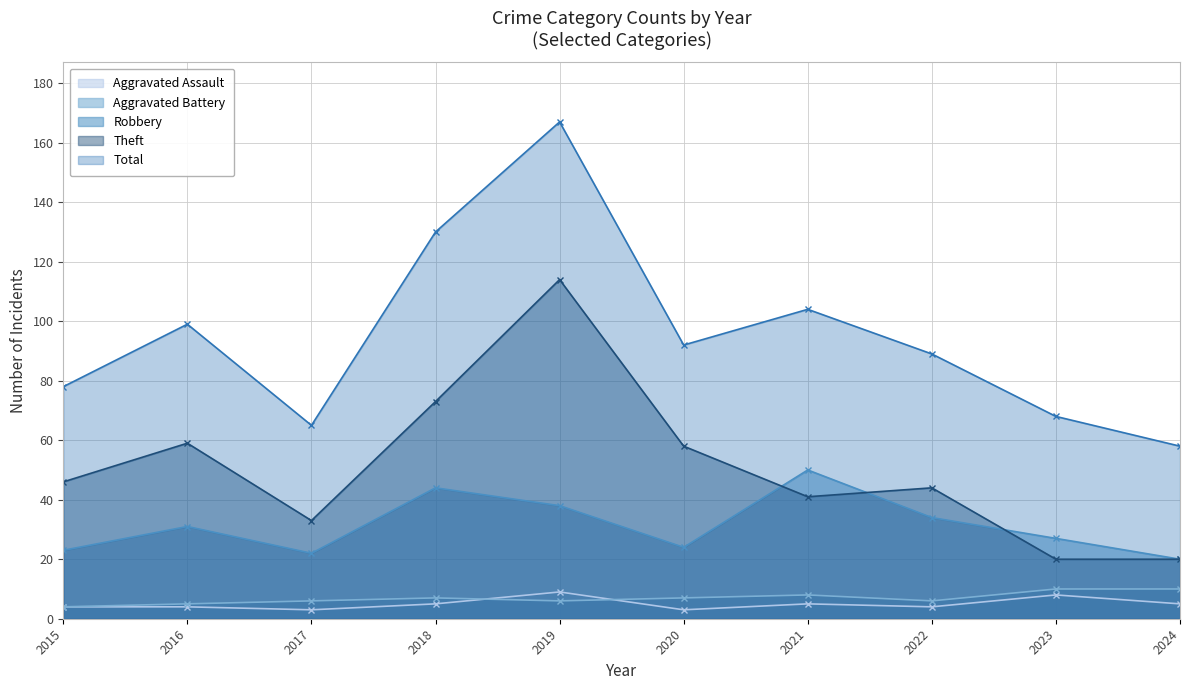

How many values in the Aggravated Battery series exceed 7?

3